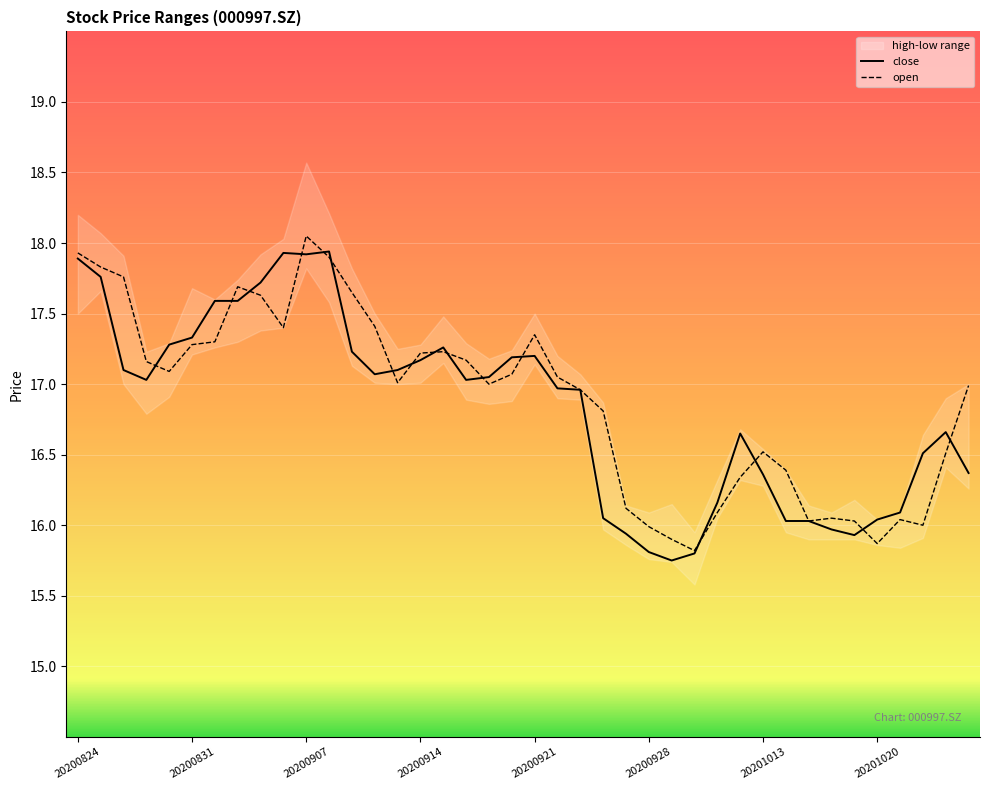

Is it true that close equals 17.9 at 20200908?

True